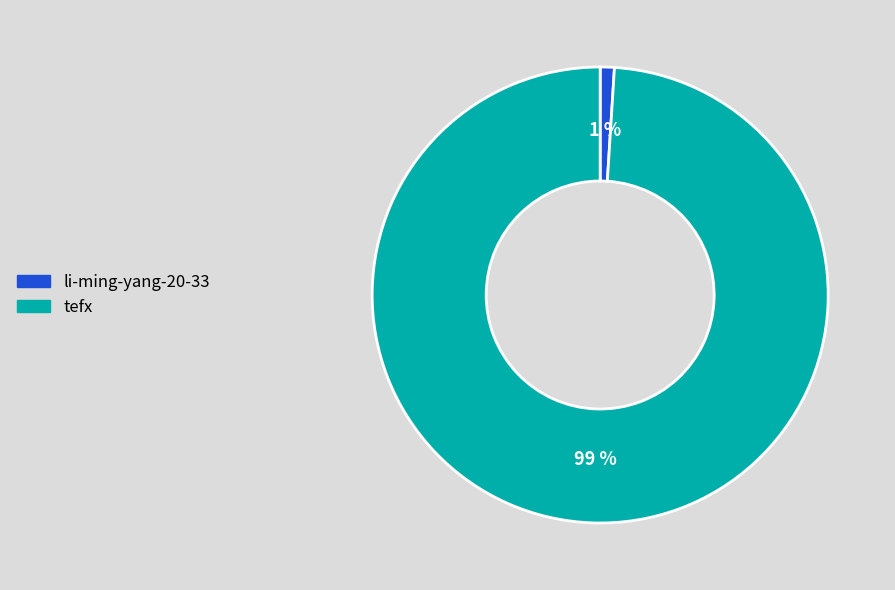

To the nearest percent, what portion does li-ming-yang-20-33 represent?

1%